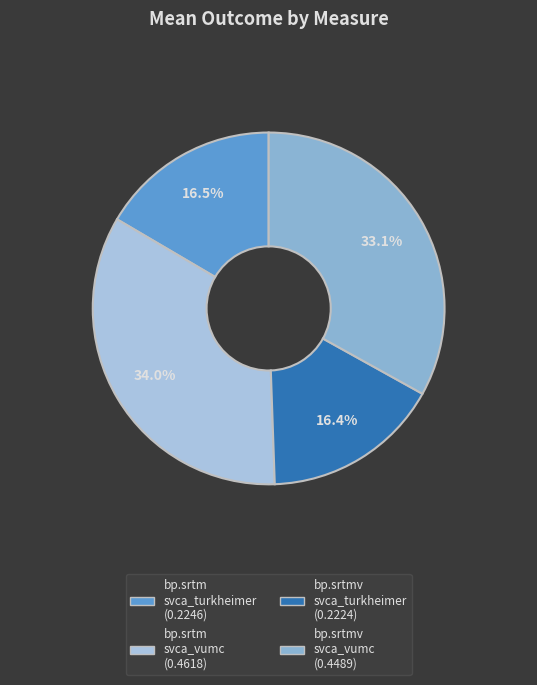

Is there a majority slice in this chart?

No